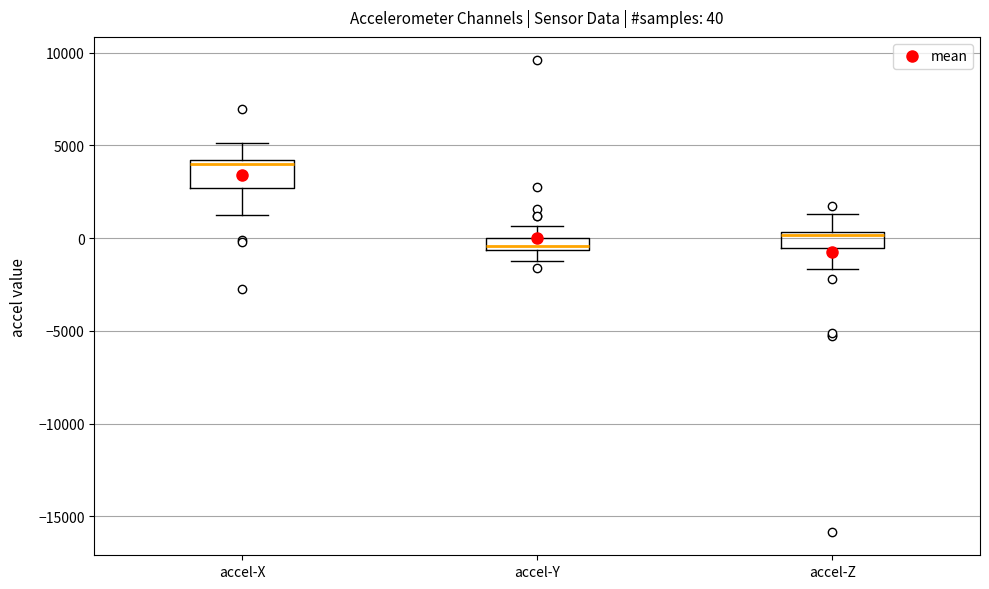

Comparing the boxes themselves (not the whiskers), which one is the tallest?

accel-X